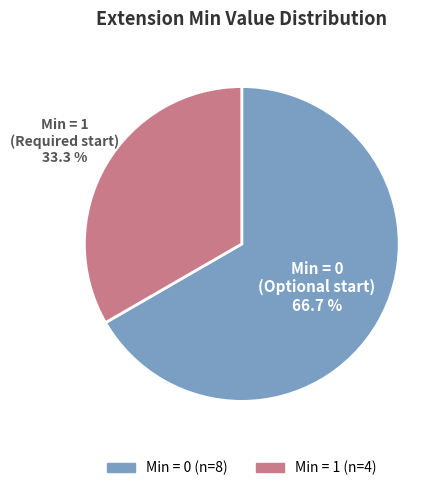

Does any single category account for the majority?

Yes